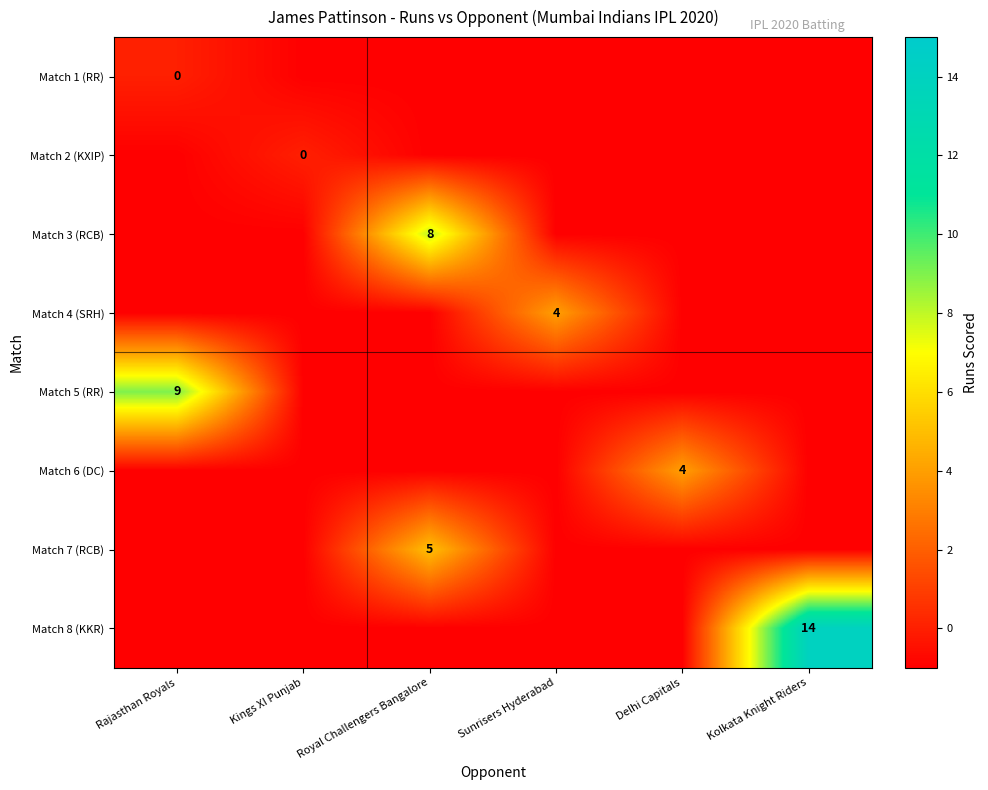

At which category is the sum across all series the highest?

Royal Challengers Bangalore